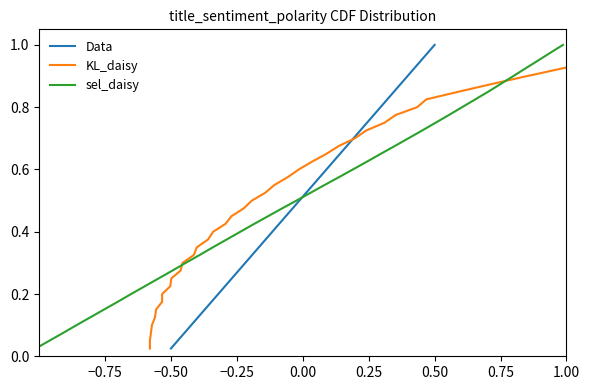

Is this an area chart (filled region under the line)?

No